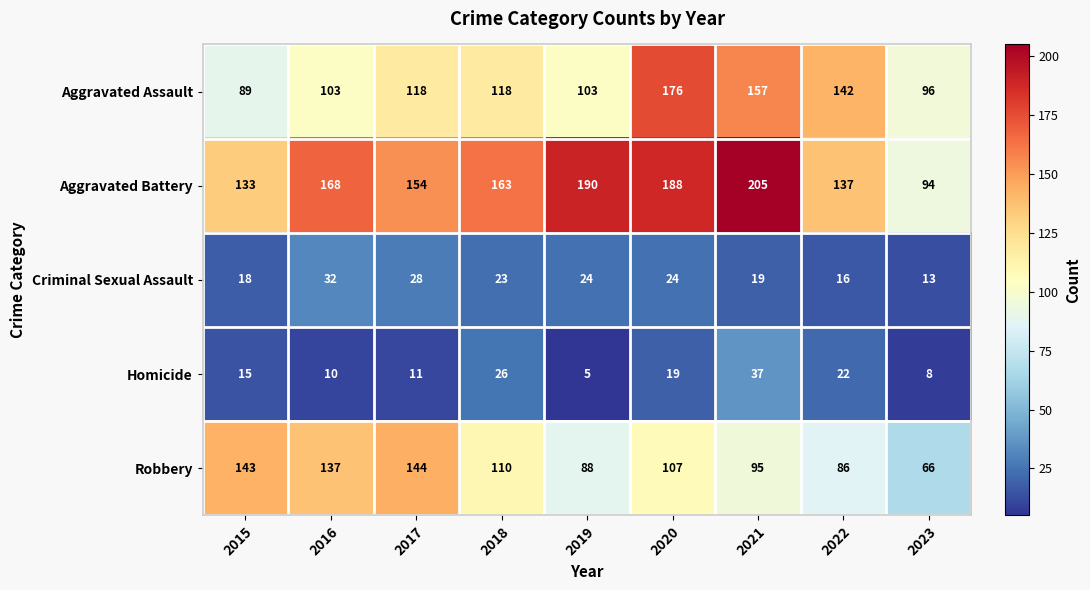

What is the spread (max minus min) of values at 2023?

88